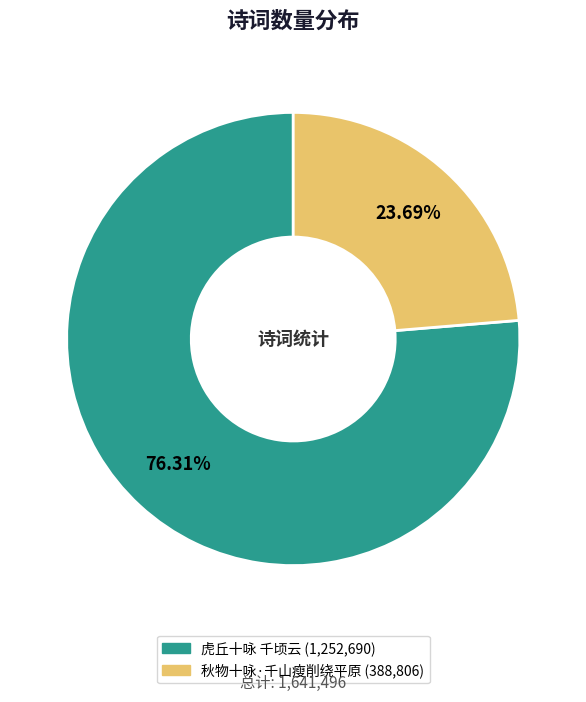

True or false: 秋物十咏·千山瘦削绕平原 accounts for 11% of the total.

False